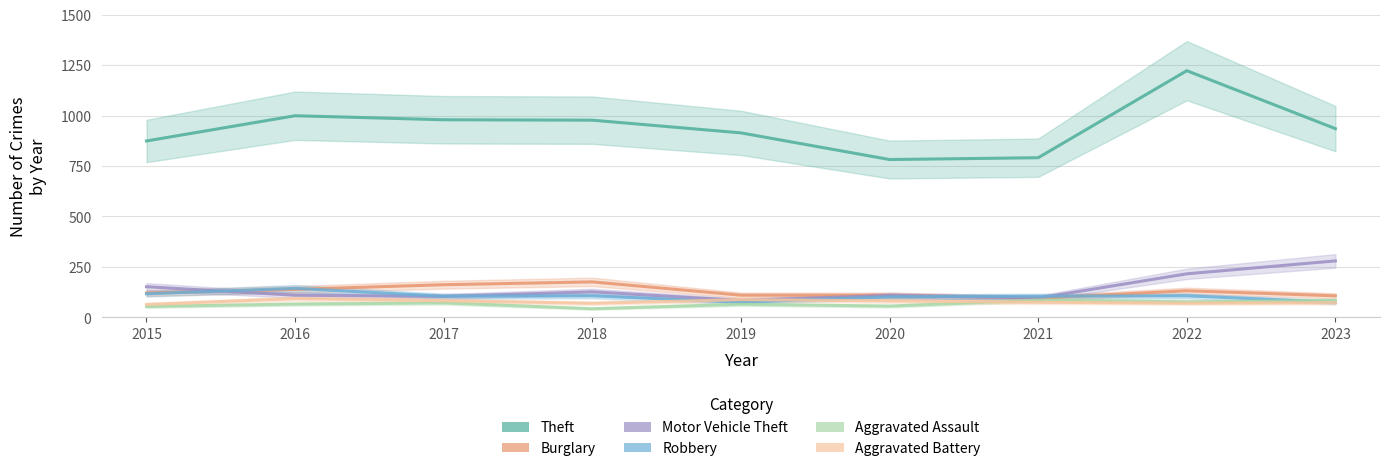

Between 2021 and 2023, which series saw the biggest shift?

Motor Vehicle Theft